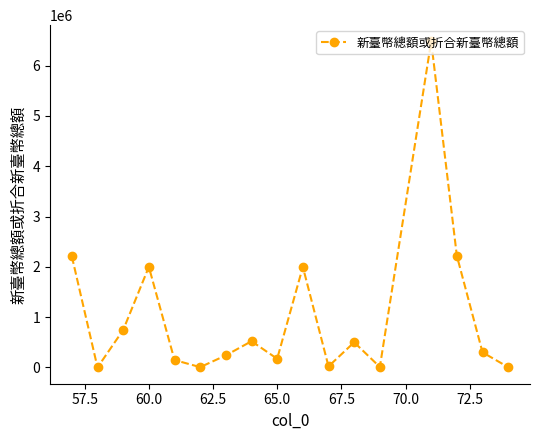

How many distinct data groups are displayed?

1